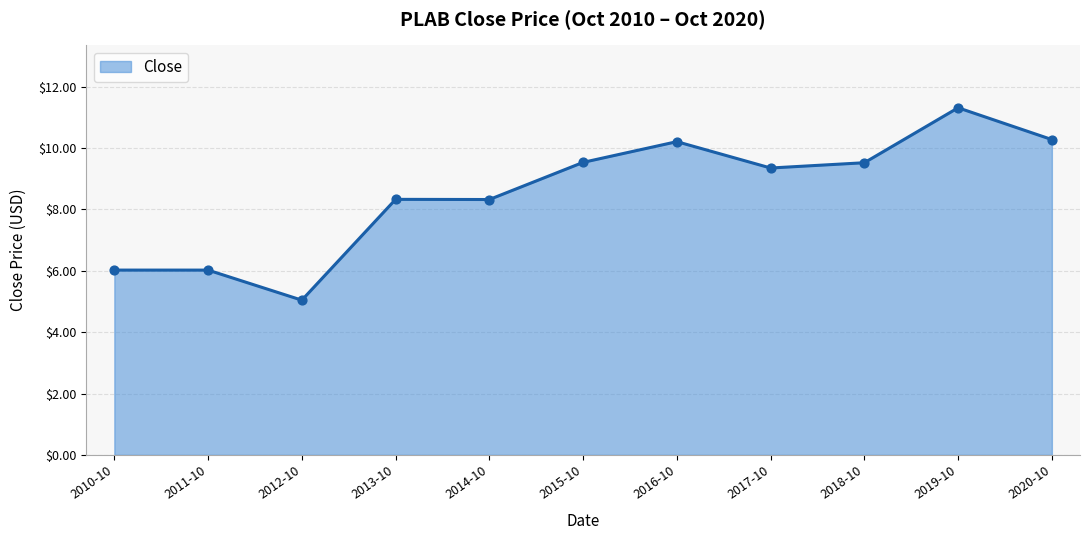

Approximately how many times larger is the value at 2016-10 compared to 2017-10?

1.1